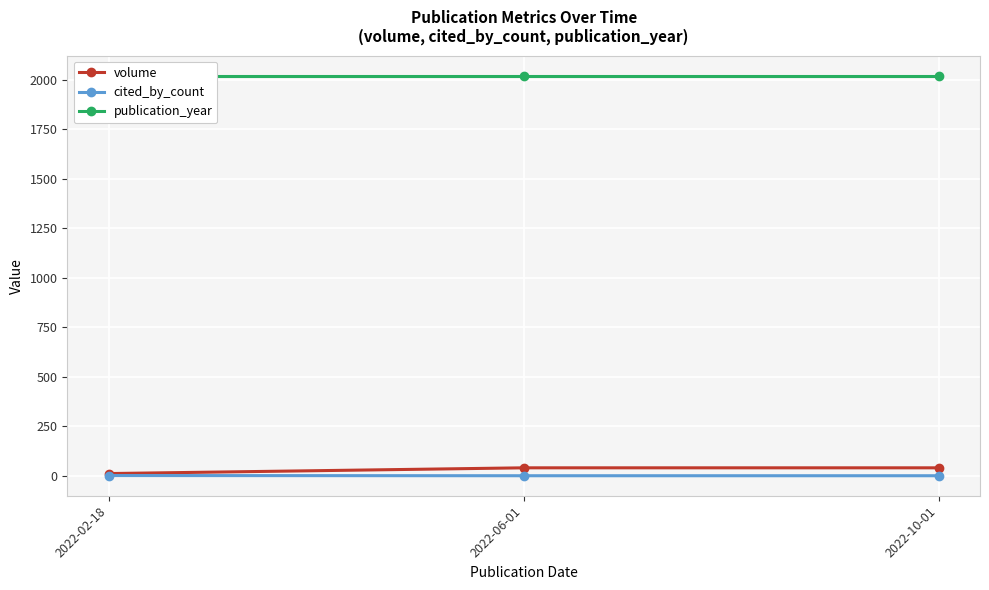

What is the difference between the maximum and minimum values in the cited_by_count series?

1